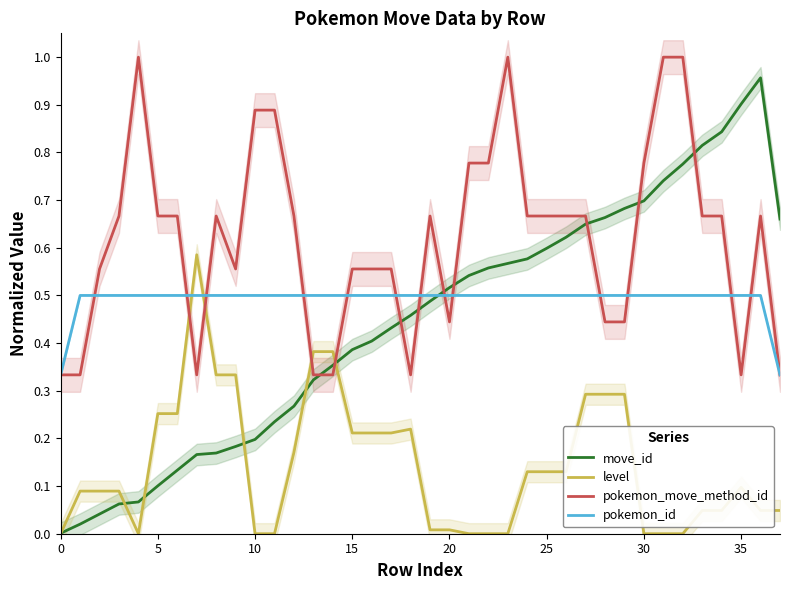

Is it true that level equals 0.1 at 34?

False